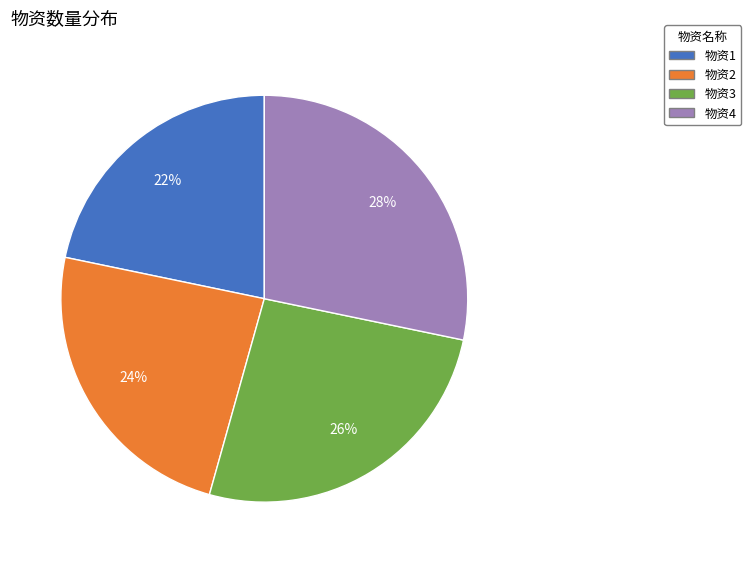

To the nearest percent, what percentage of the pie is 物资2?

24%